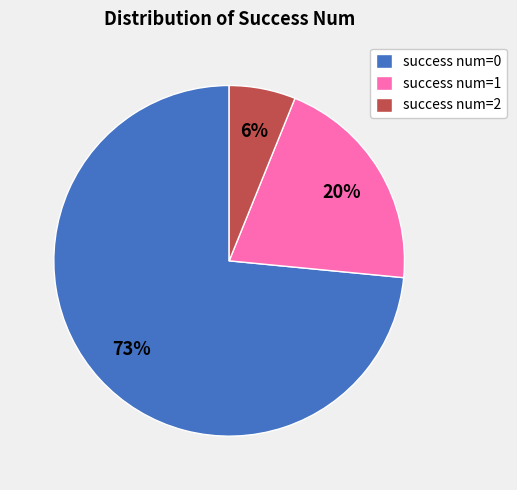

Which category has the biggest portion of the pie?

success num=0